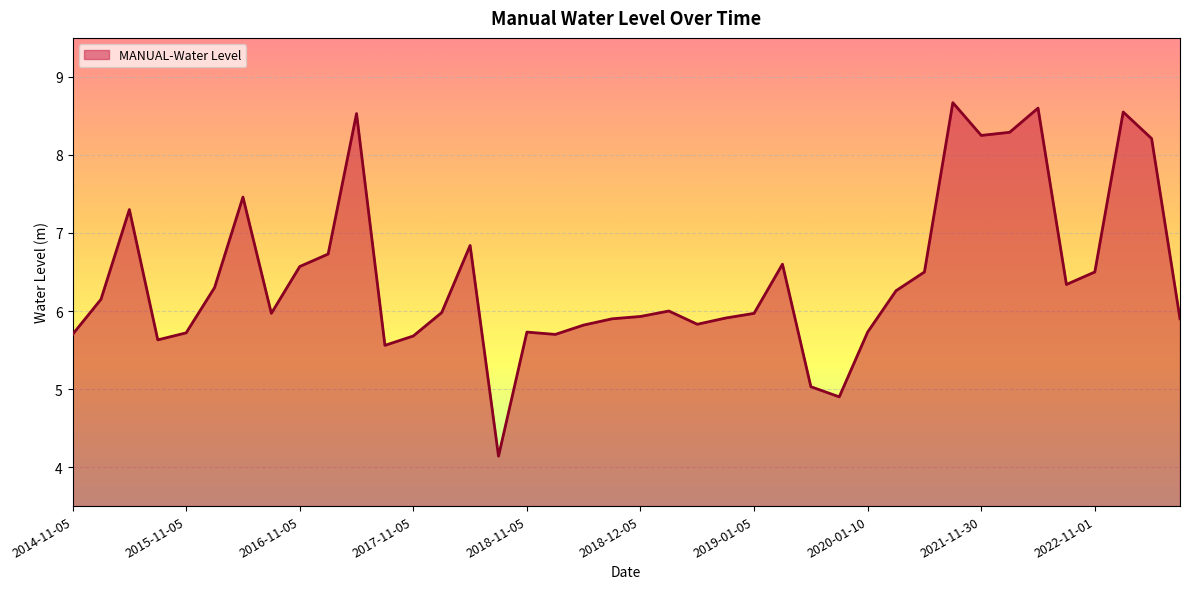

What is the difference between the maximum and minimum values?

4.5